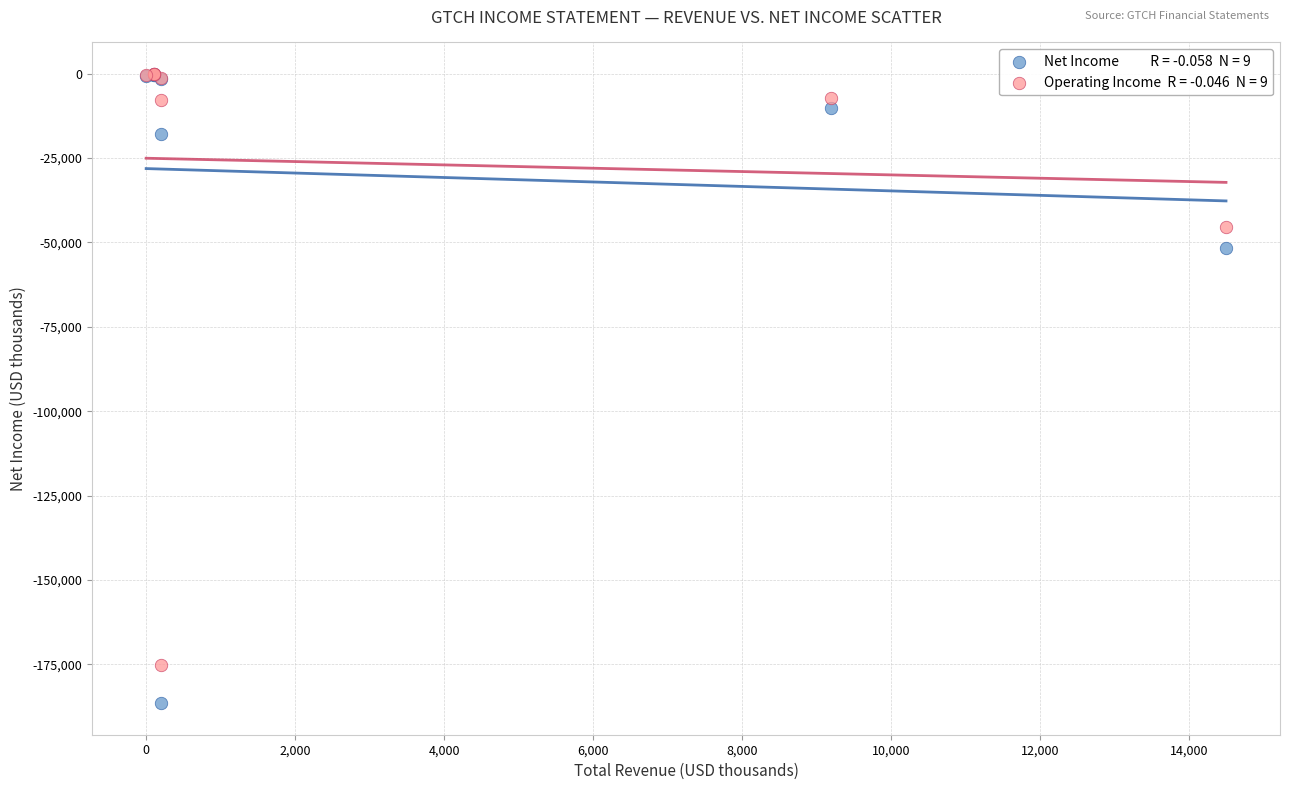

Across all series, what Y value is closest to -93300?

-51800